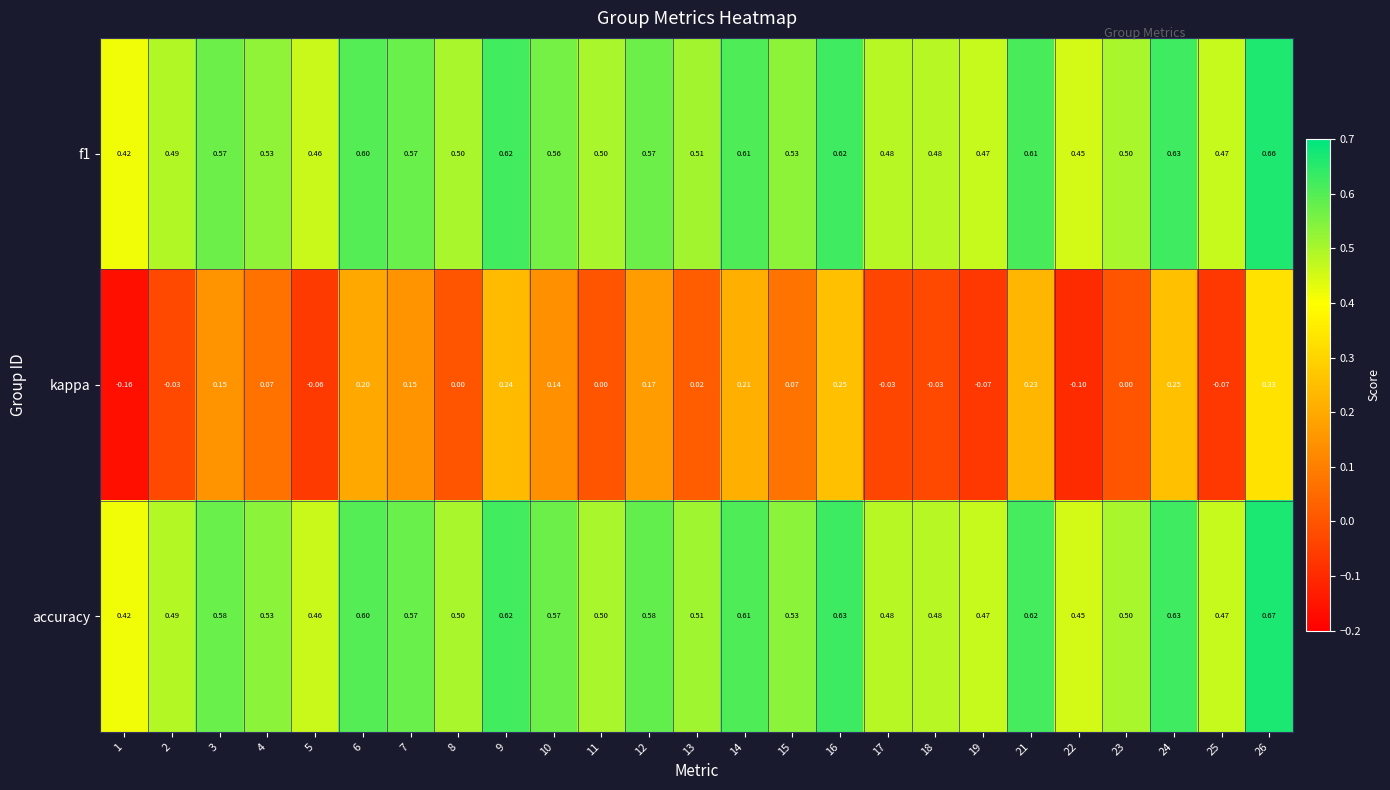

Which series has the largest range (max minus min)?

kappa